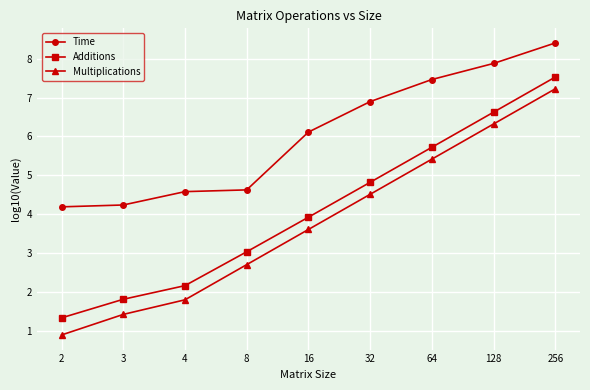

The Time series shows 8.4 at 256. True or false?

True